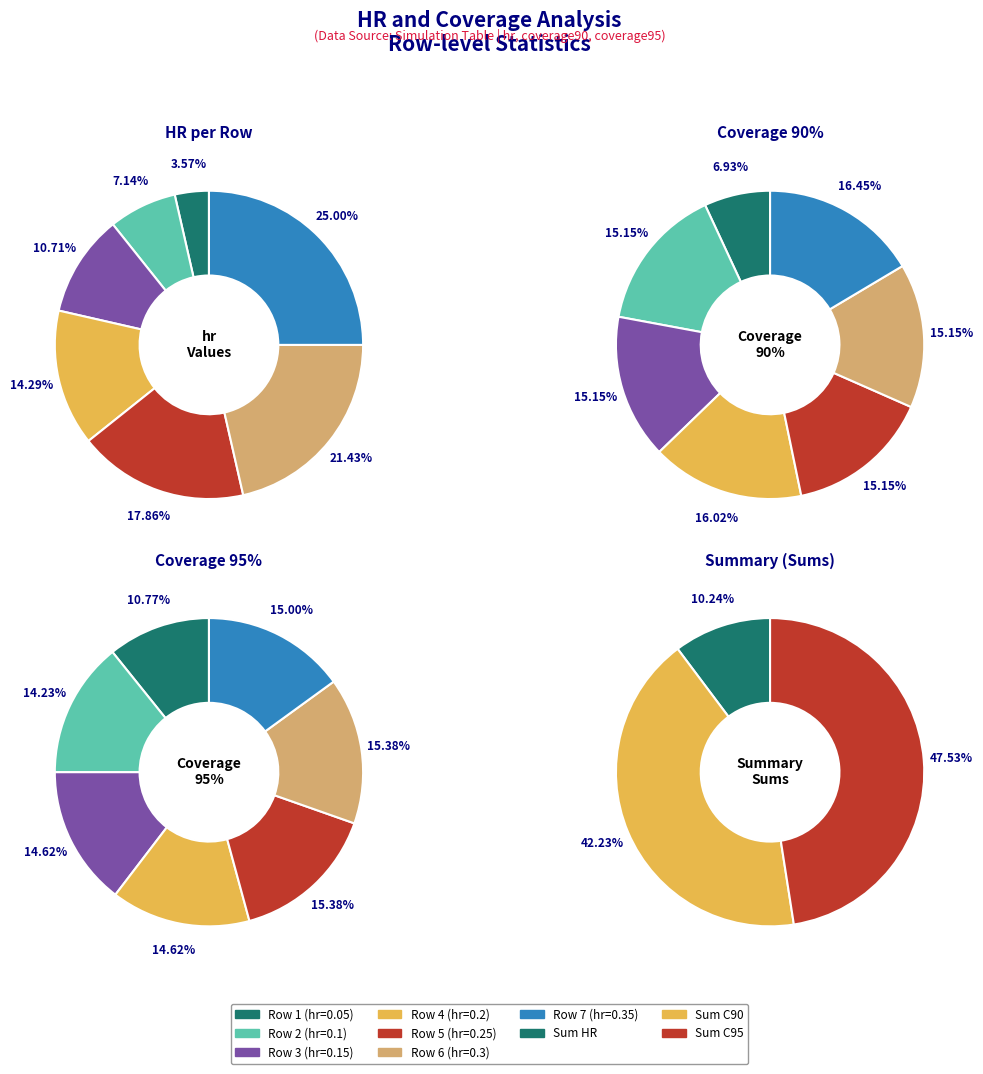

What portion of the pie excludes 3?

89.3%